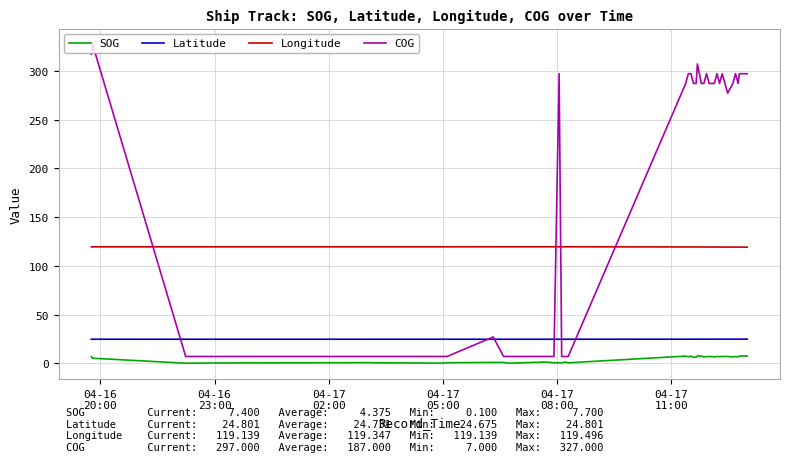

Which series has the largest total across all categories?

COG